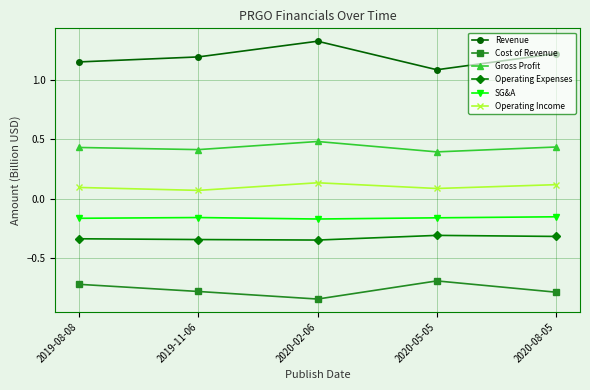

Is this an area chart (filled region under the line)?

No